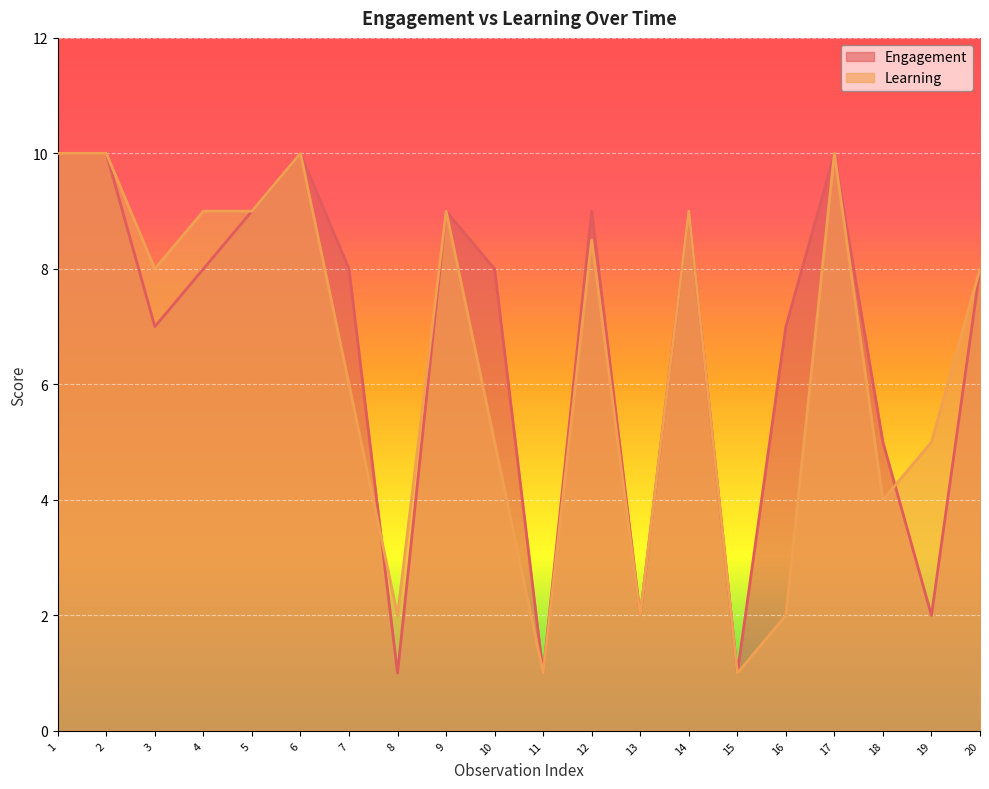

At how many categories does at least one series exceed 8?

9